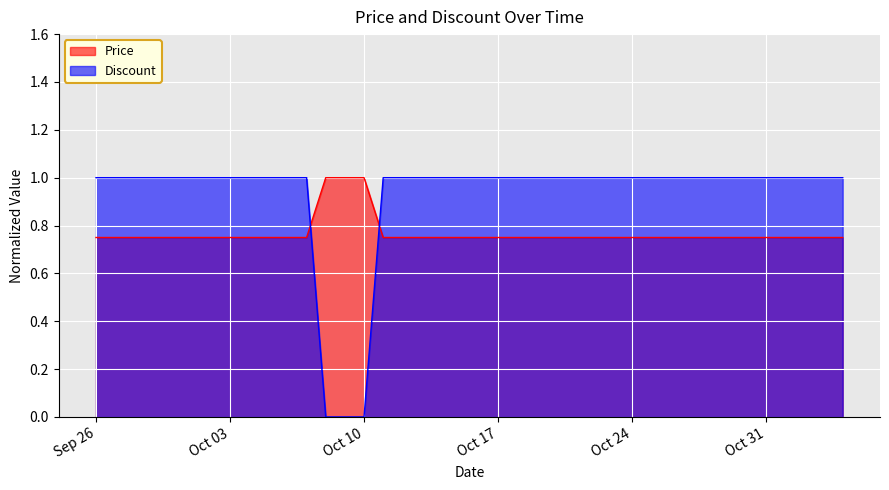

The Discount series shows 0.0 at 2023-10-09. True or false?

True